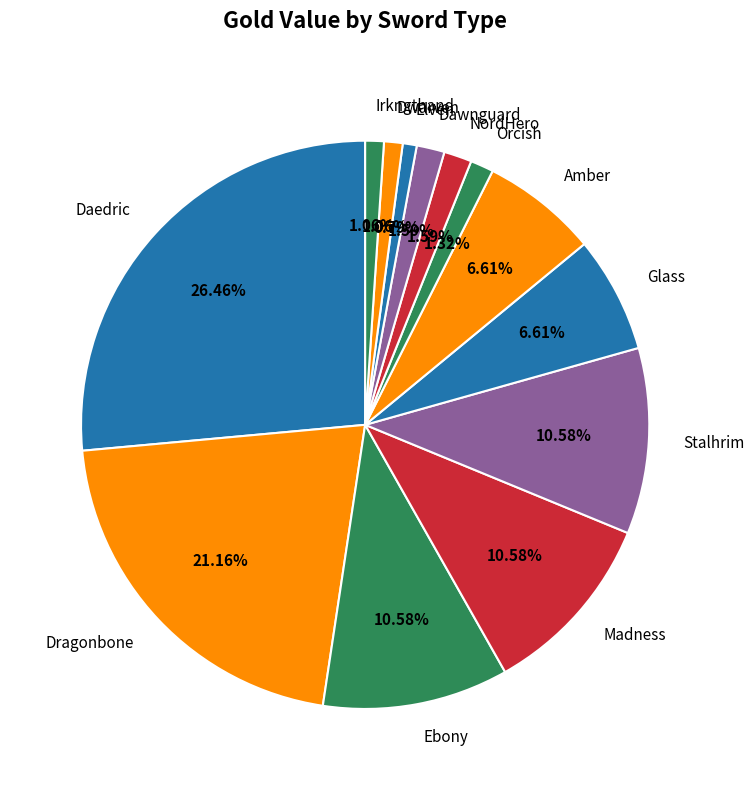

What is the largest slice in the pie chart?

Daedric